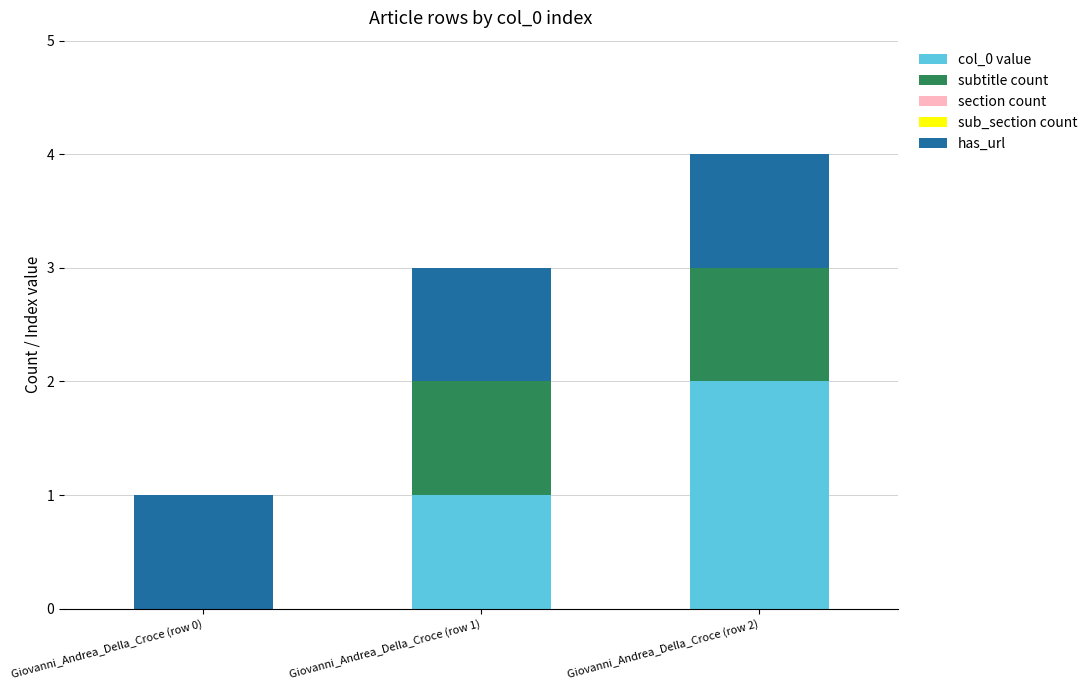

Reading left to right, list the values for the col_0 value series.

Giovanni_Andrea_Della_Croce (row 0)=0	Giovanni_Andrea_Della_Croce (row 1)=1	Giovanni_Andrea_Della_Croce (row 2)=2